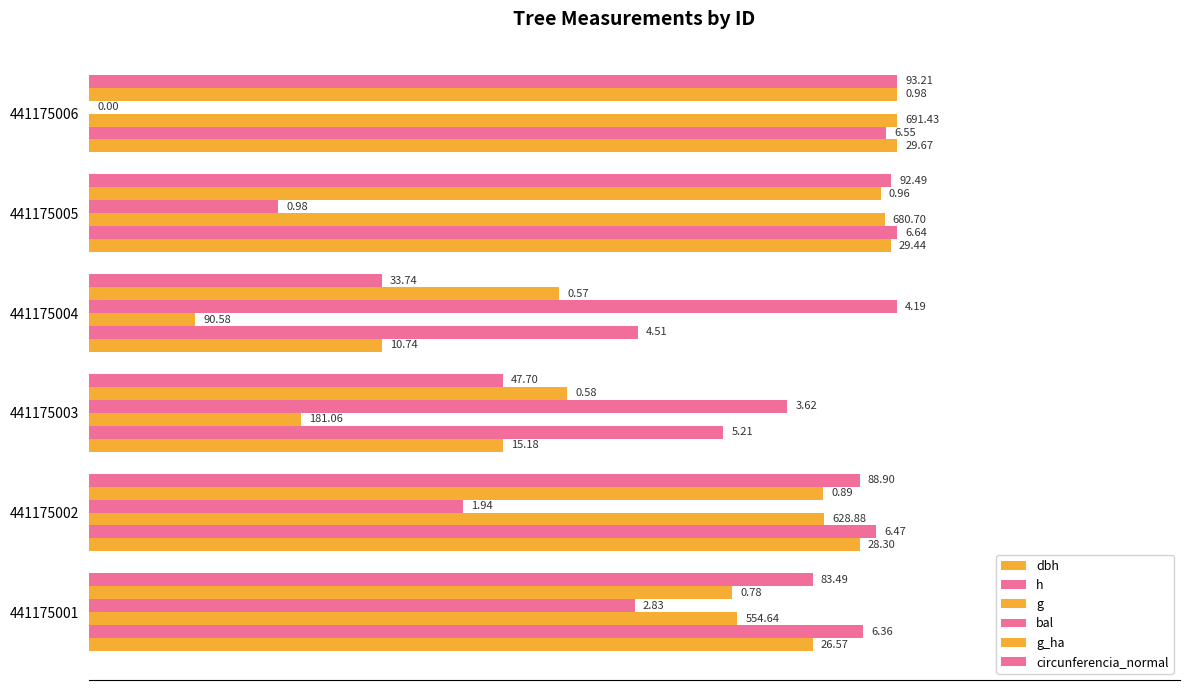

Which series has the widest spread of values?

bal